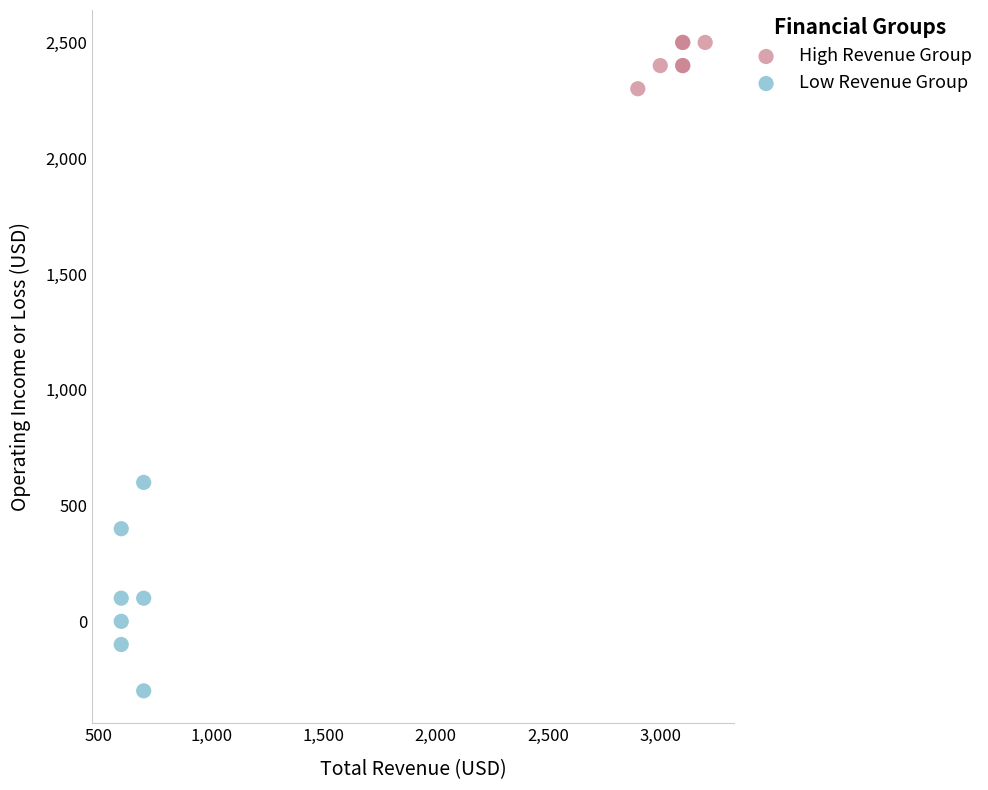

What are all the series names shown in the legend?

High Revenue Group, Low Revenue Group